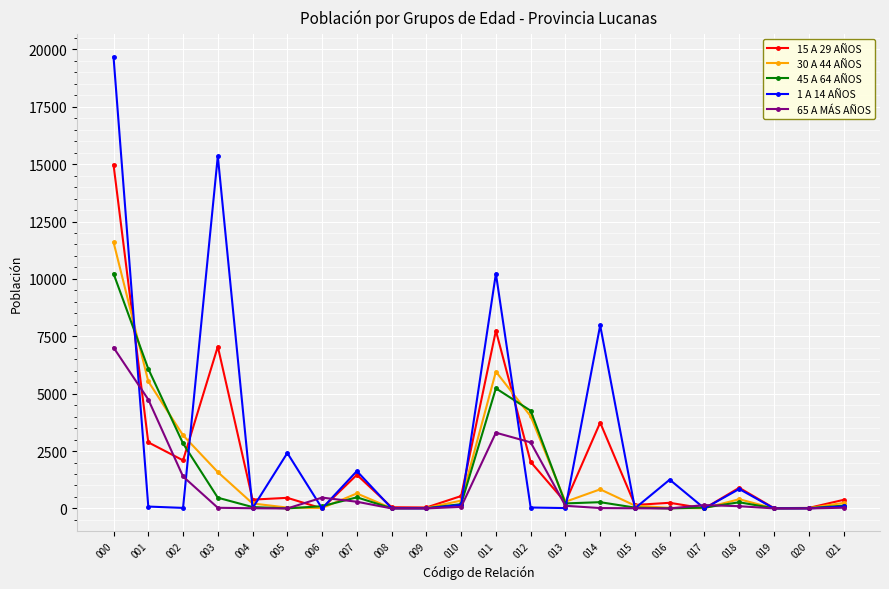

Which label corresponds to the largest value in the chart?

000